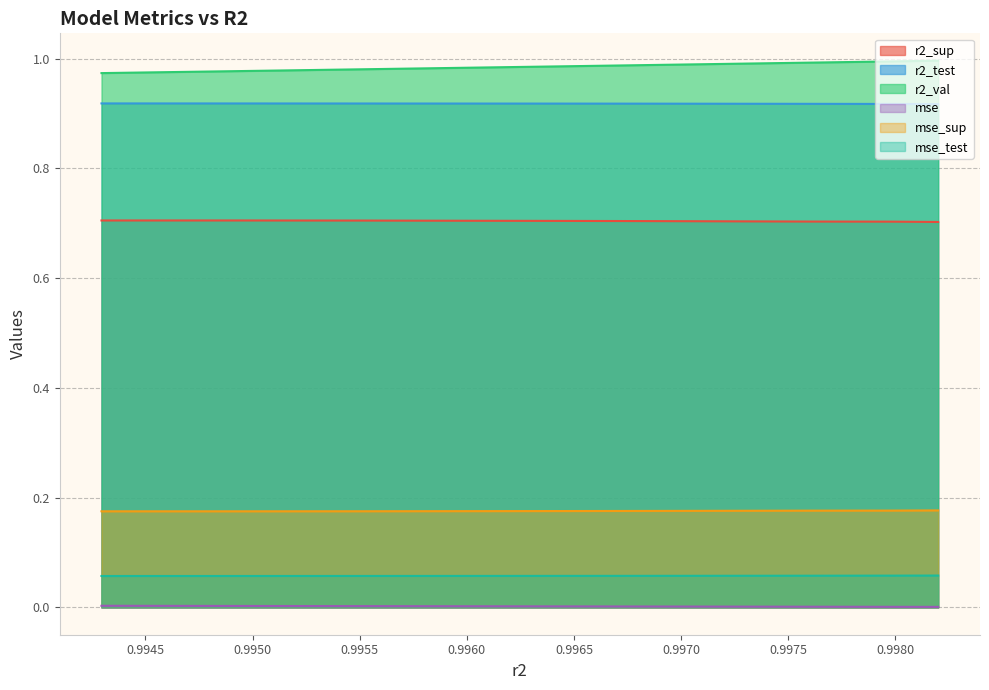

What is the label of the 8th point from the right?

0.9954985861013796